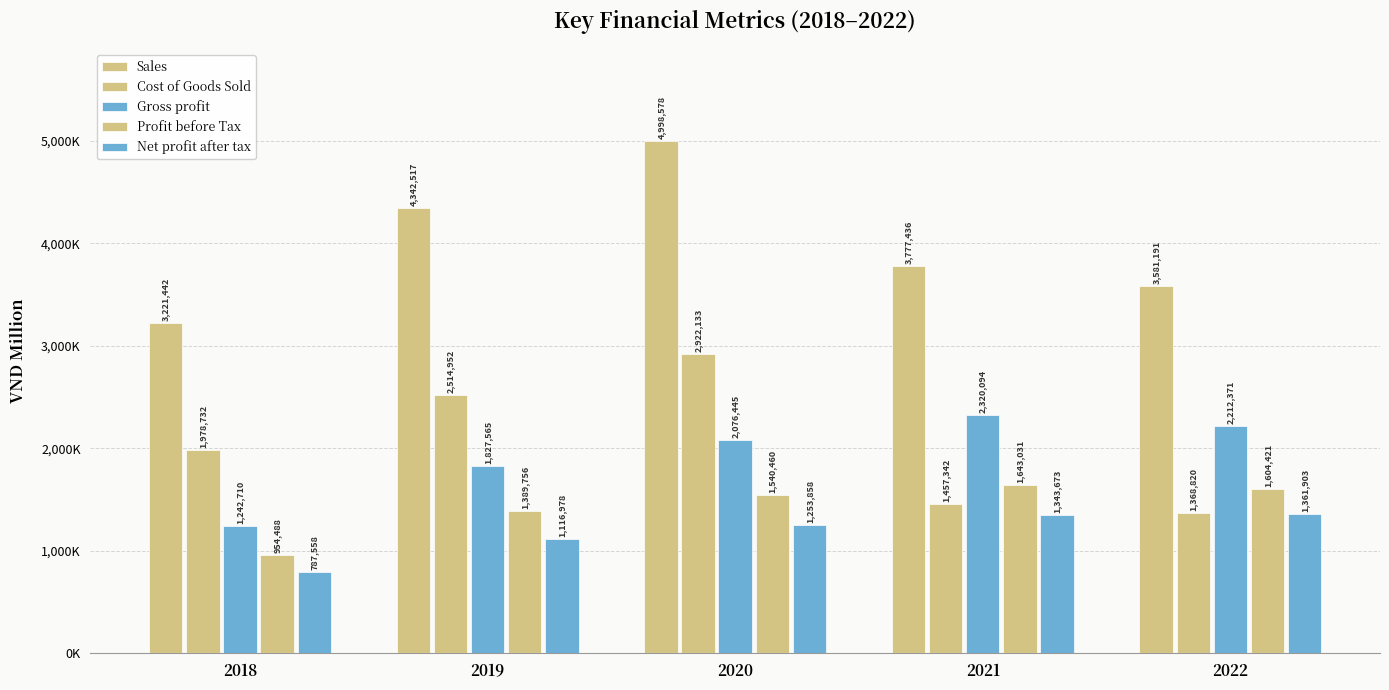

Does the chart contain stacked bars?

No